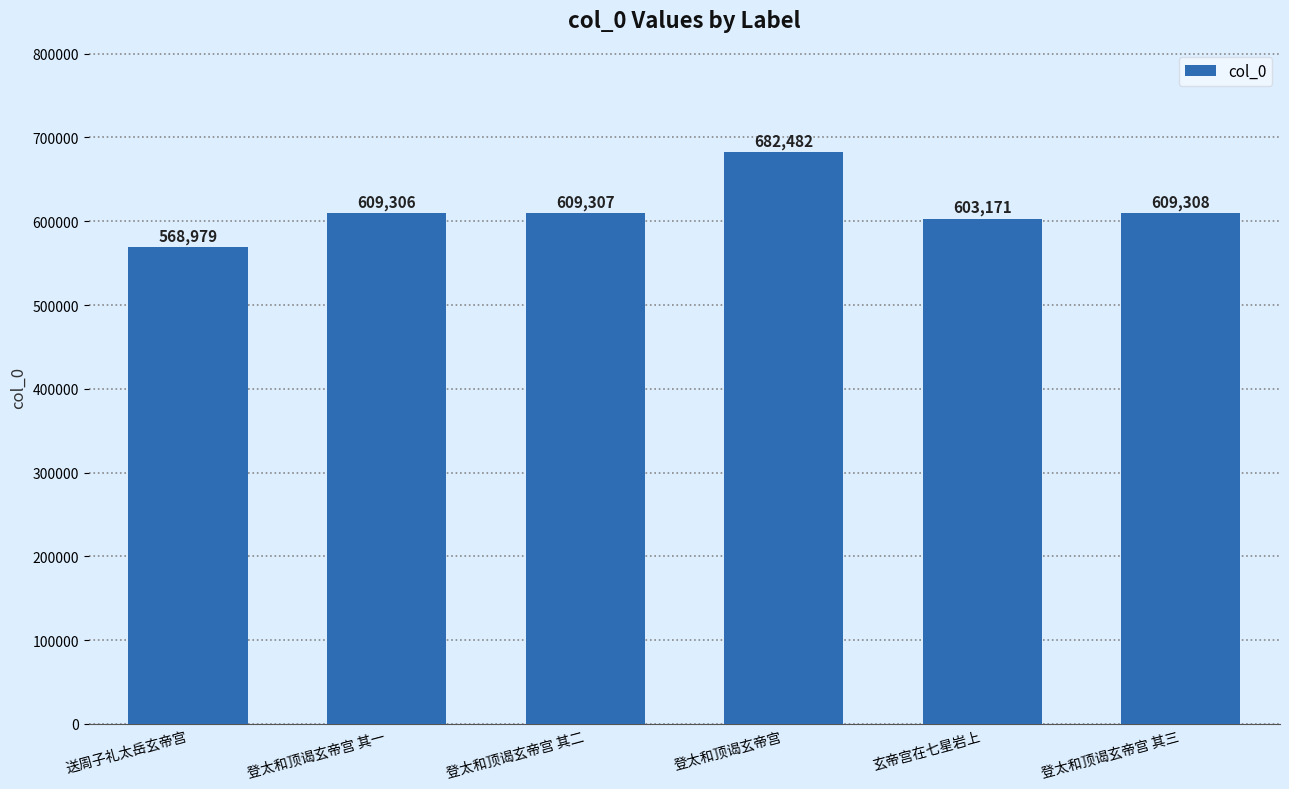

How many data points are less than 609307?

3